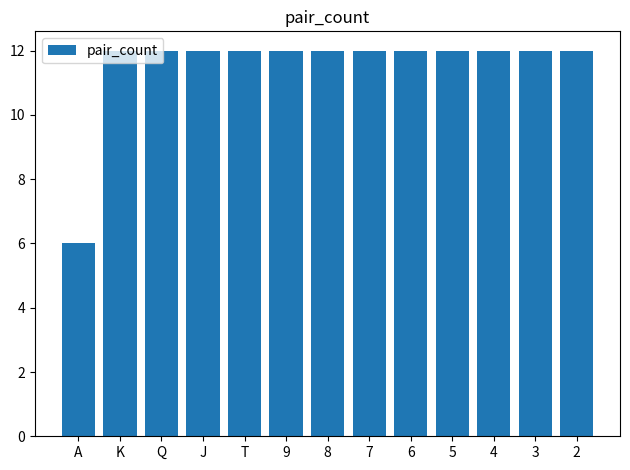

Reading left to right, extract all data points from this chart.

A=6	K=12	Q=12	J=12	T=12	9=12	8=12	7=12	6=12	5=12	4=12	3=12	2=12